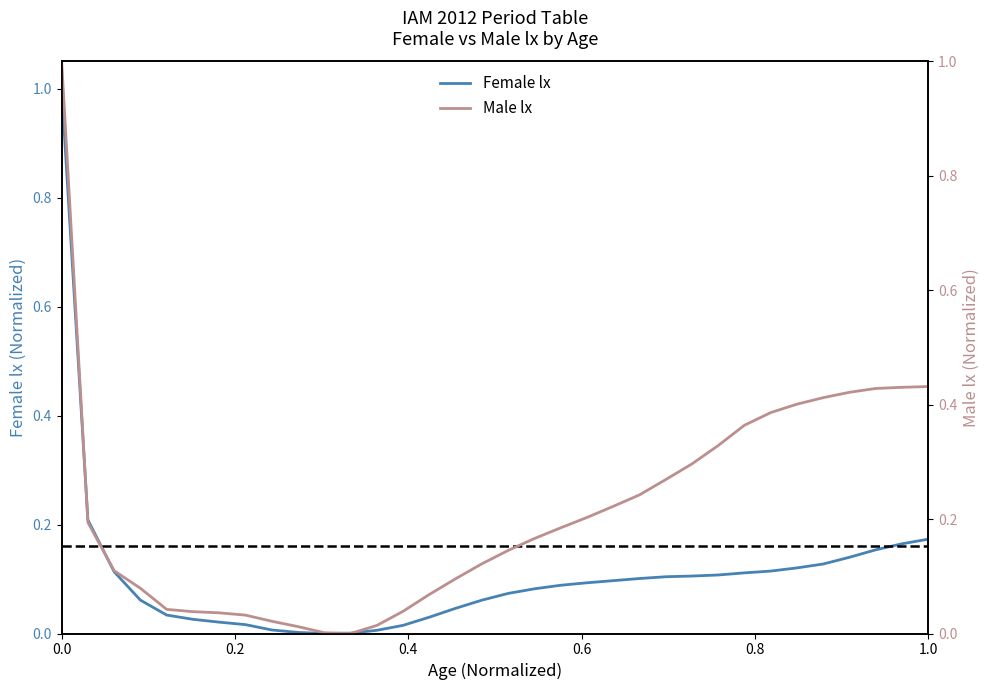

What is the maximum value for Female lx?

1.0